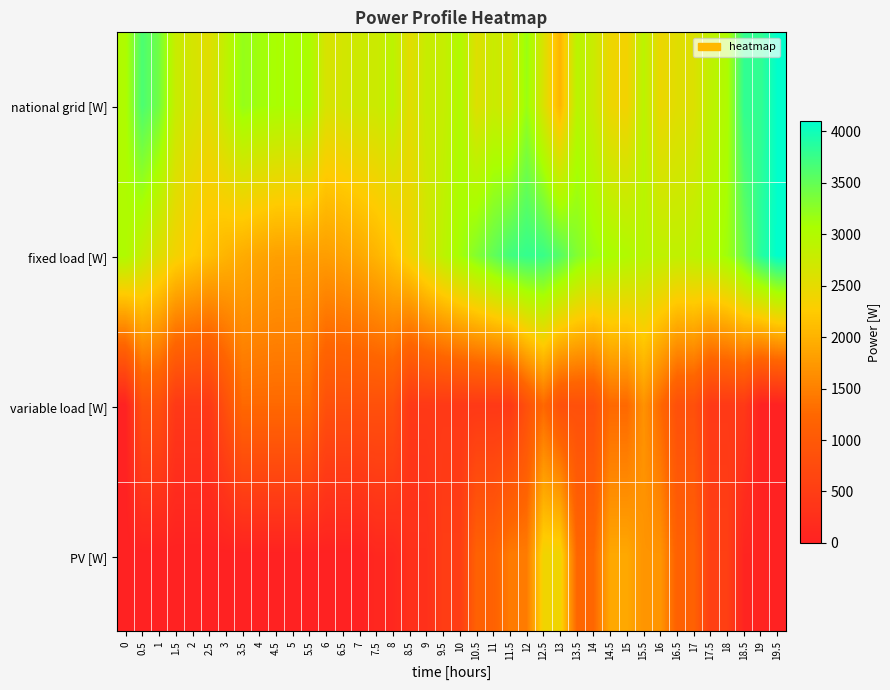

What is the spread (max minus min) of values at 10?

2682.6